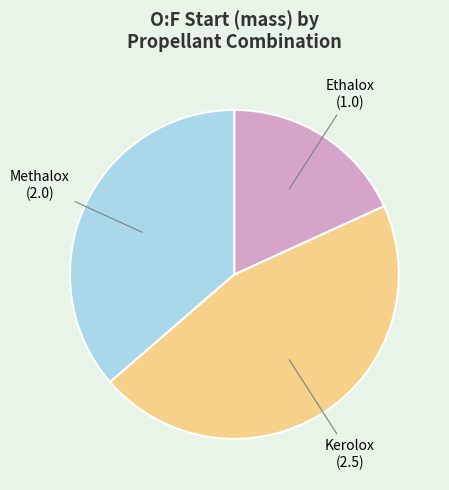

Do Kerolox and Ethalox together represent more than half of the pie?

Yes